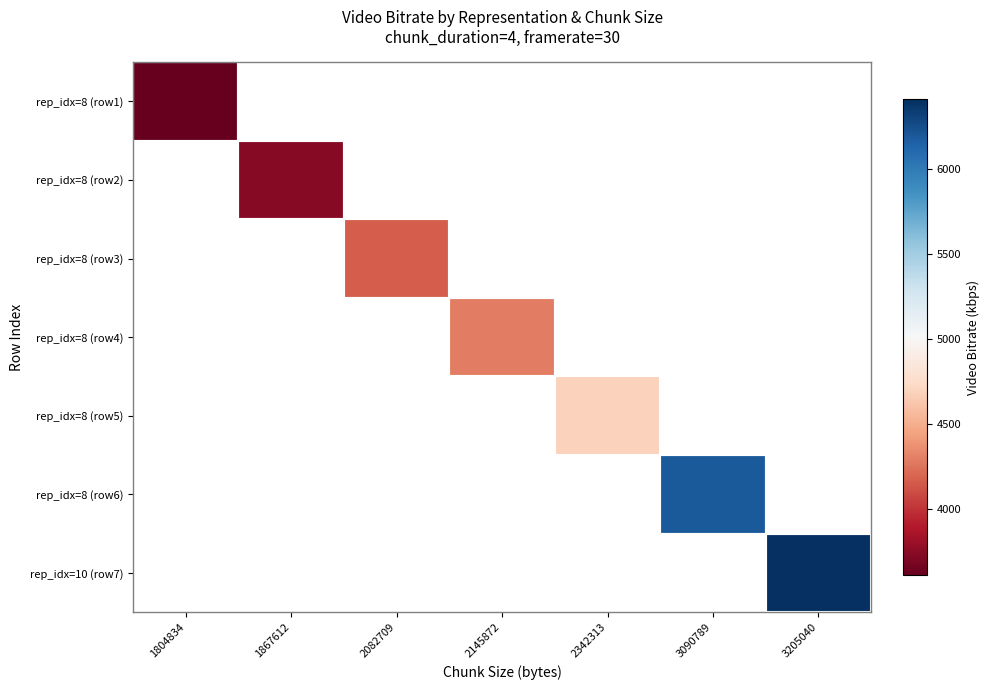

How many data points does each series have?

7